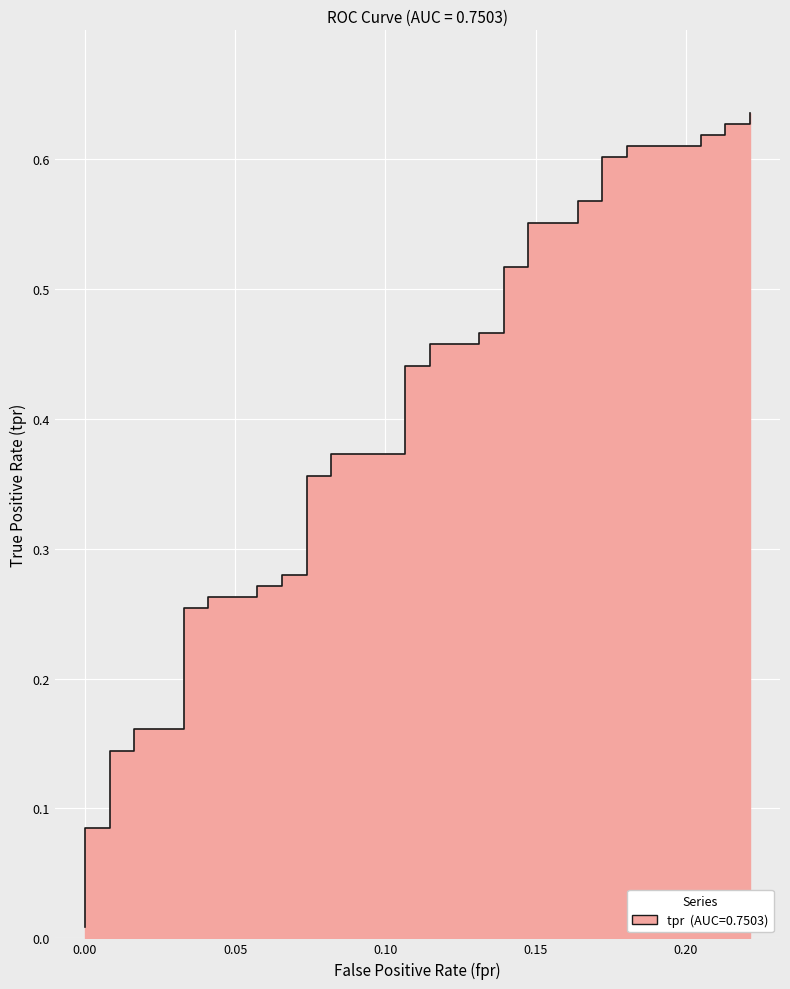

Does the chart display data point markers on the line(s)?

No